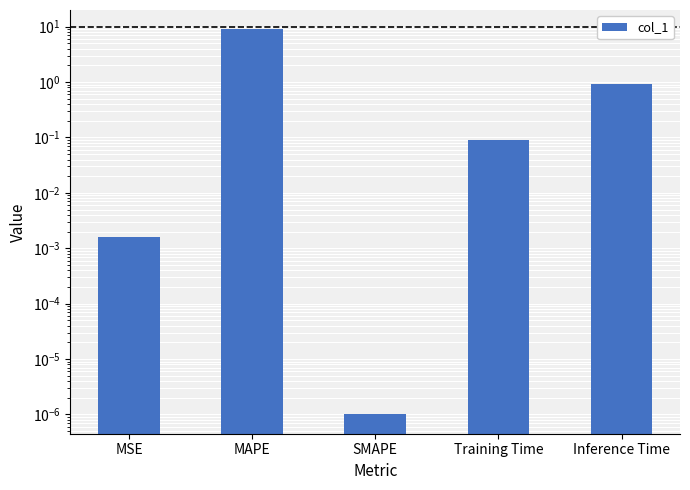

Are the bars horizontal?

No